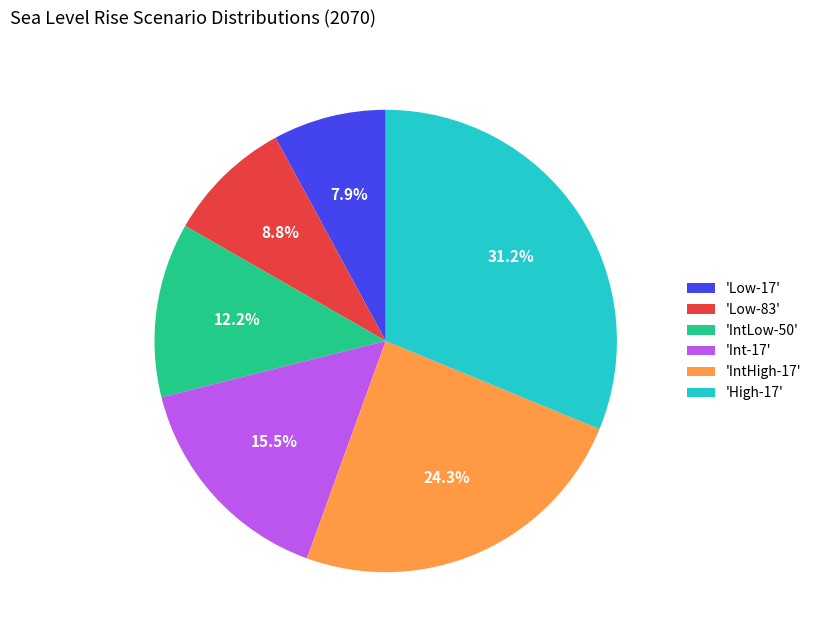

Which category has the biggest portion of the pie?

'High-17'